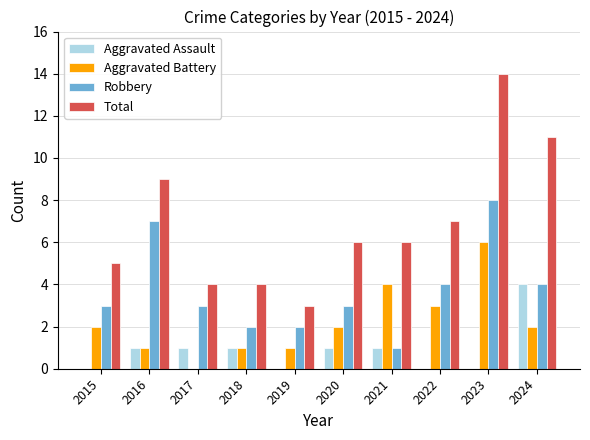

What is the maximum value shown in the chart?

14